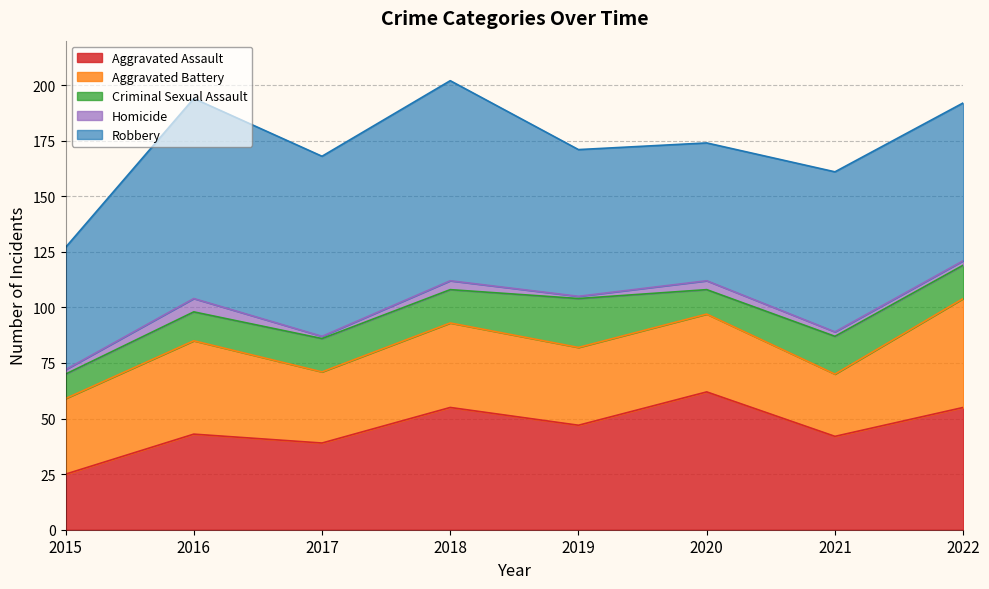

What is the total value across all series at 2015?

127